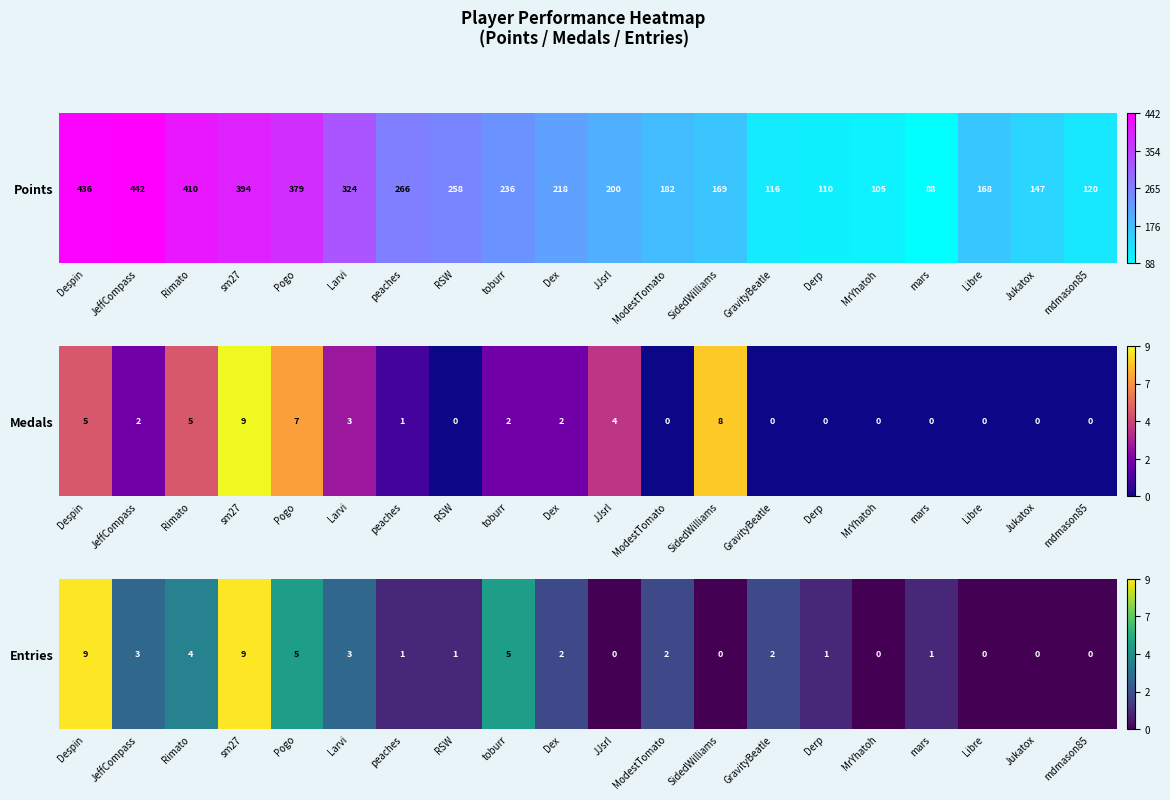

What is the difference between the second highest and minimum values?

1.0